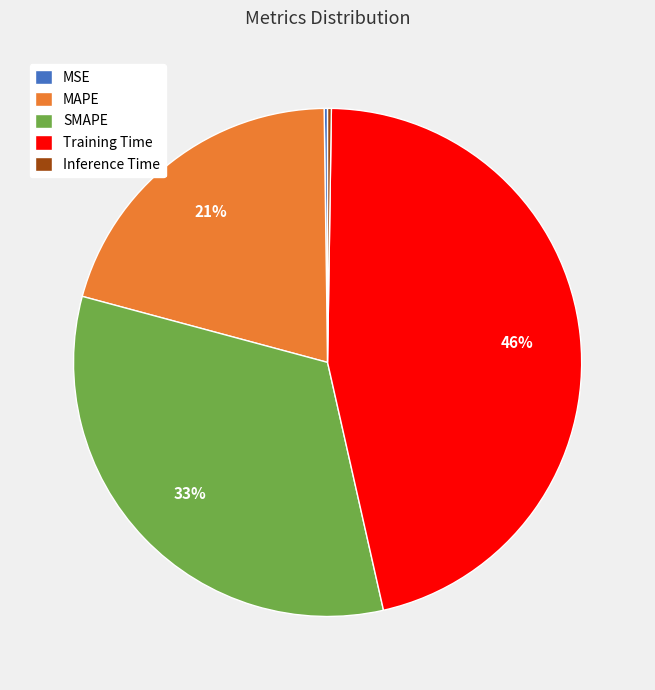

Is it true that SMAPE is 33% of the pie?

True